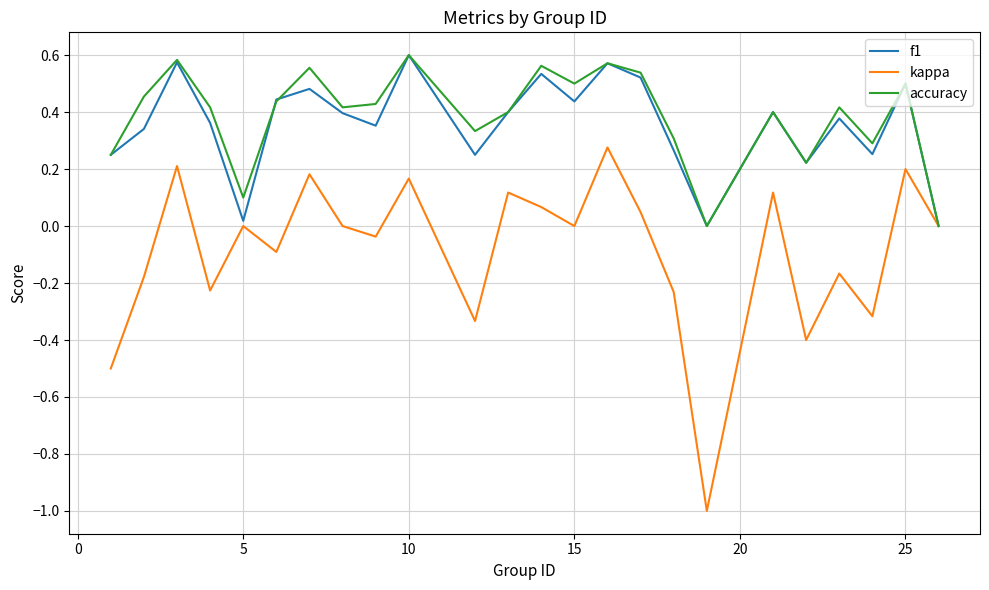

Which series has the largest range (max minus min)?

kappa